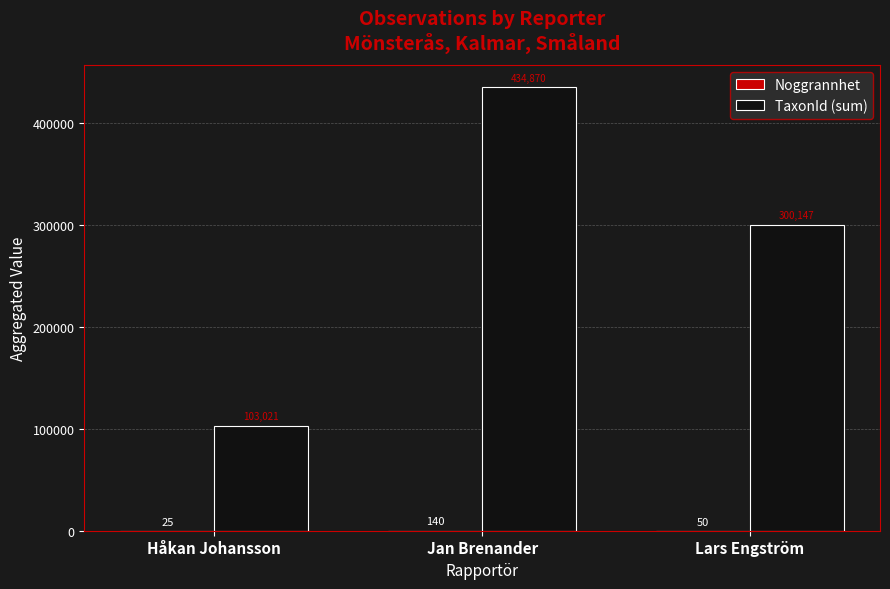

Which series has the largest total across all categories?

TaxonId (sum)